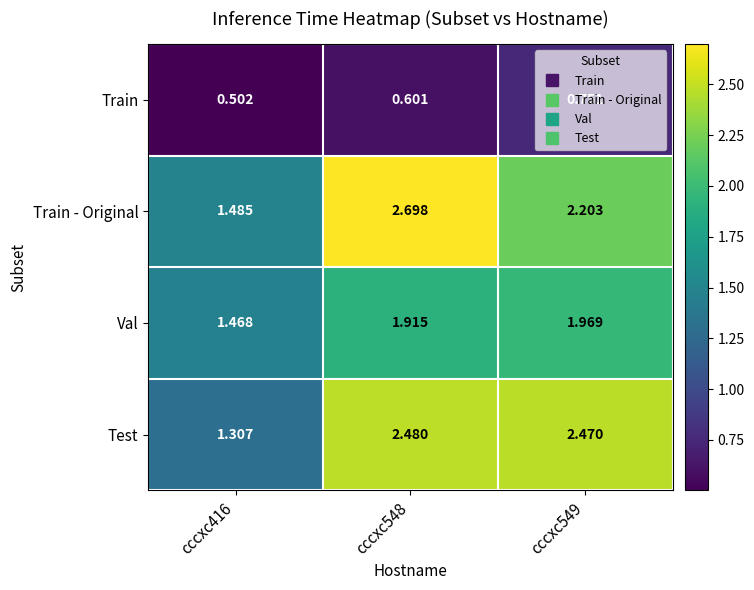

Which series has the largest total across all categories?

Train - Original